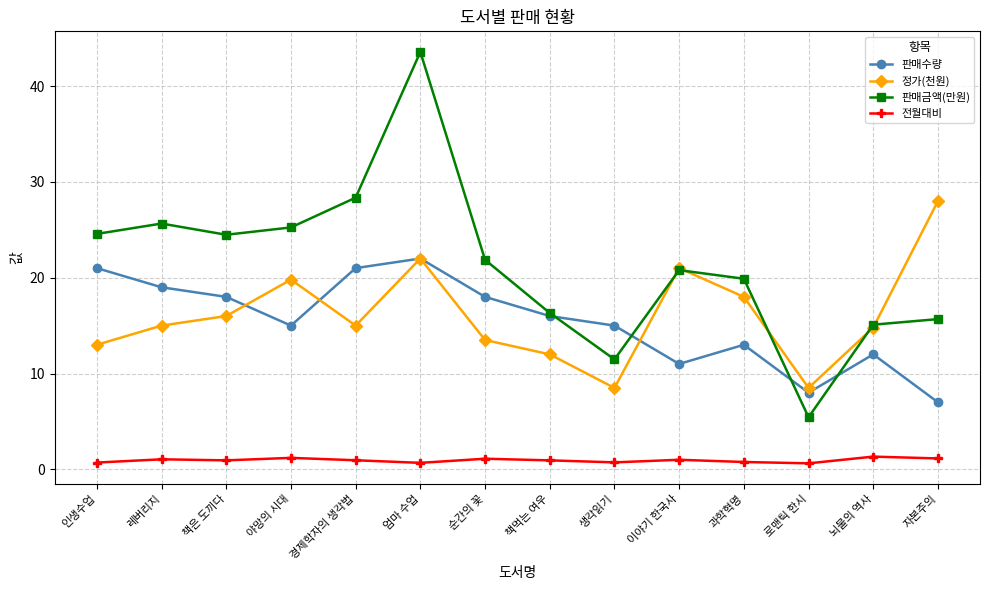

What is the difference between the second highest and minimum values in the 판매수량 series?

14.0